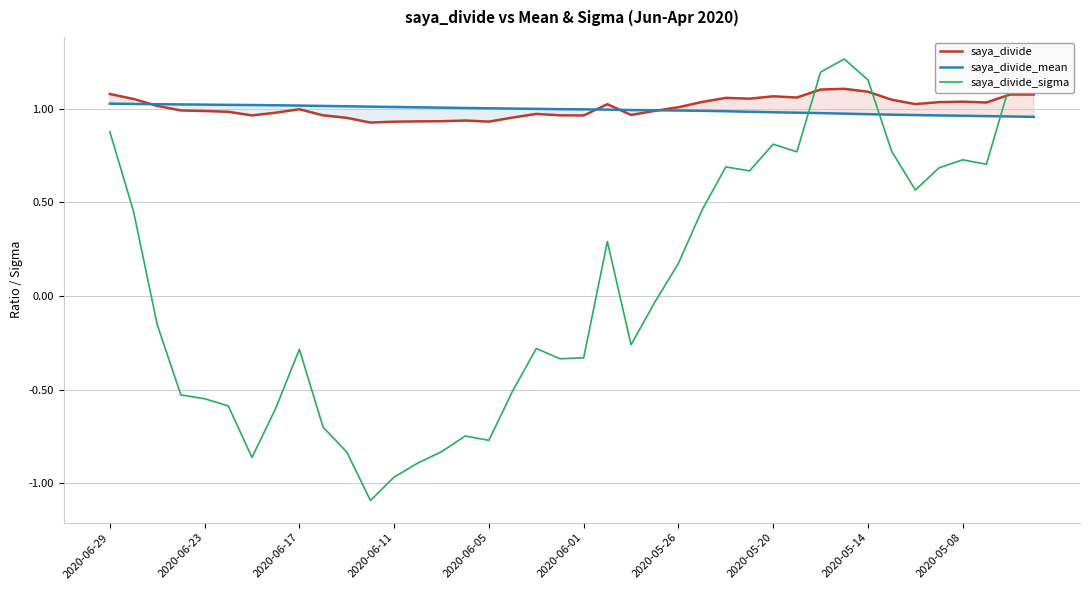

Which series has the widest spread of values?

saya_divide_sigma